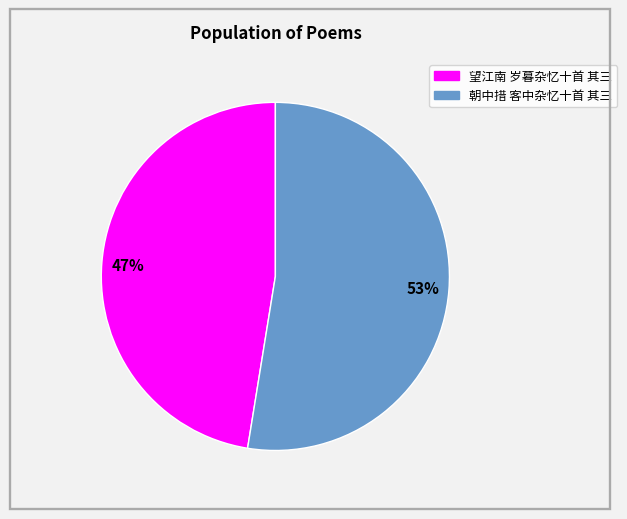

Is it true that 朝中措 客中杂忆十首 其三 is 53% of the pie?

True